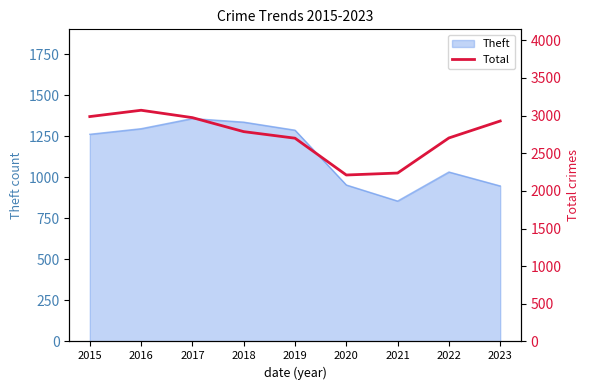

What is the change in value from 2017 to 2019?

-273